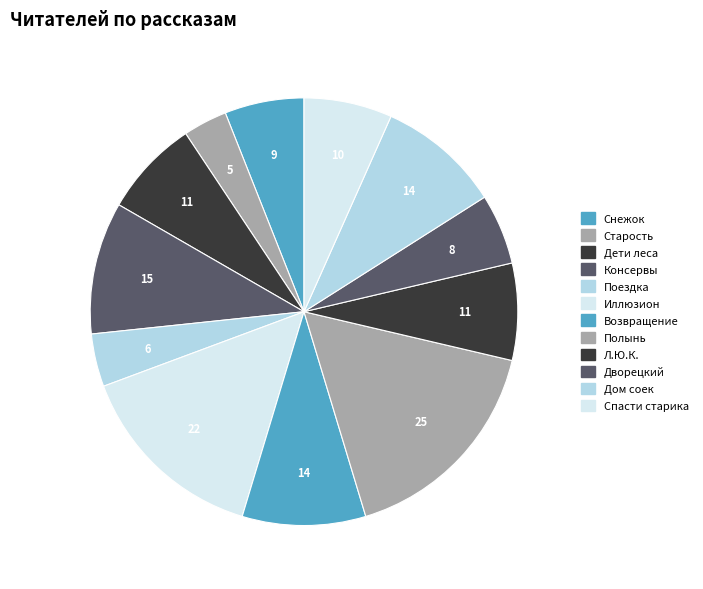

Count the number of slices in the pie.

12